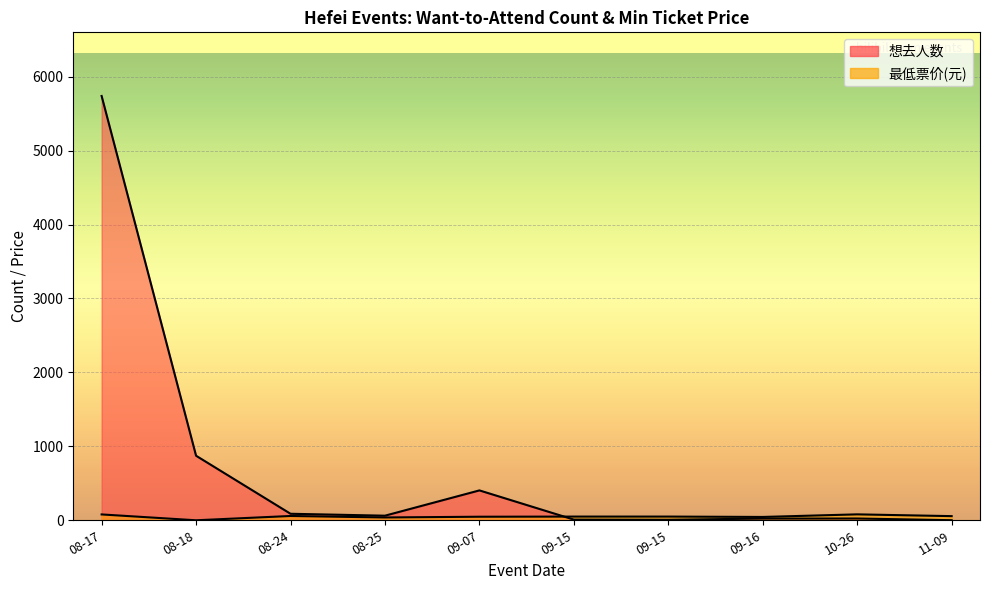

Which has a higher value, 08-18 or 11-09?

08-18